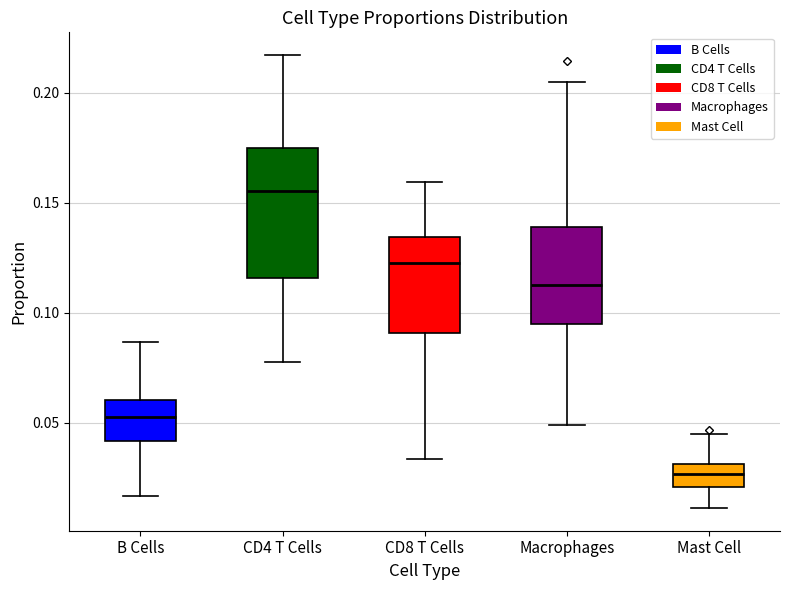

Which box's median line is the highest?

CD4 T Cells